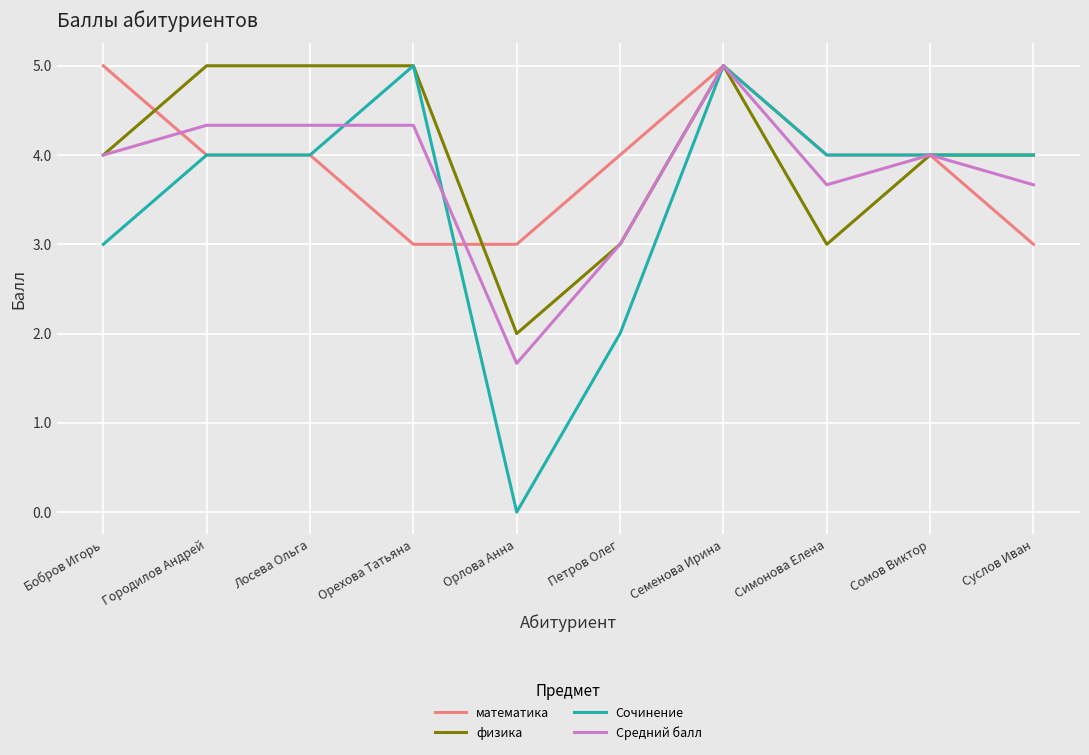

Count the математика values in the range 3 to 4.

8